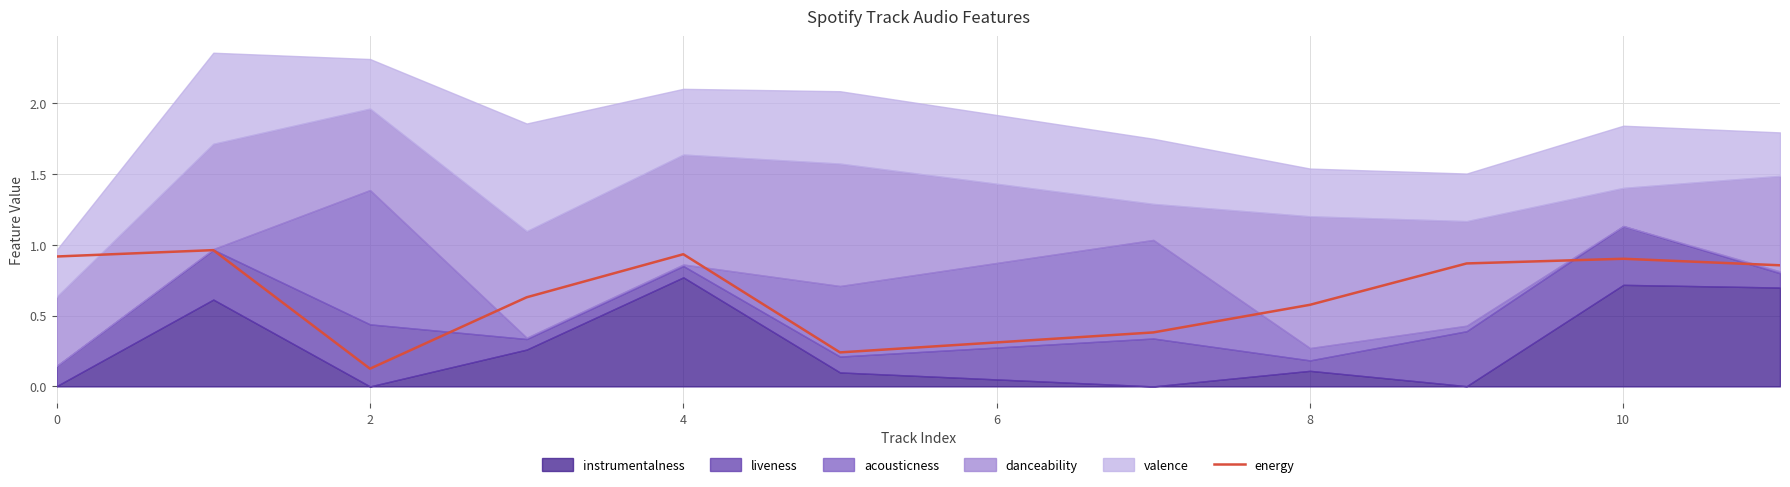

The value at 8 is 0.8. True or false?

False